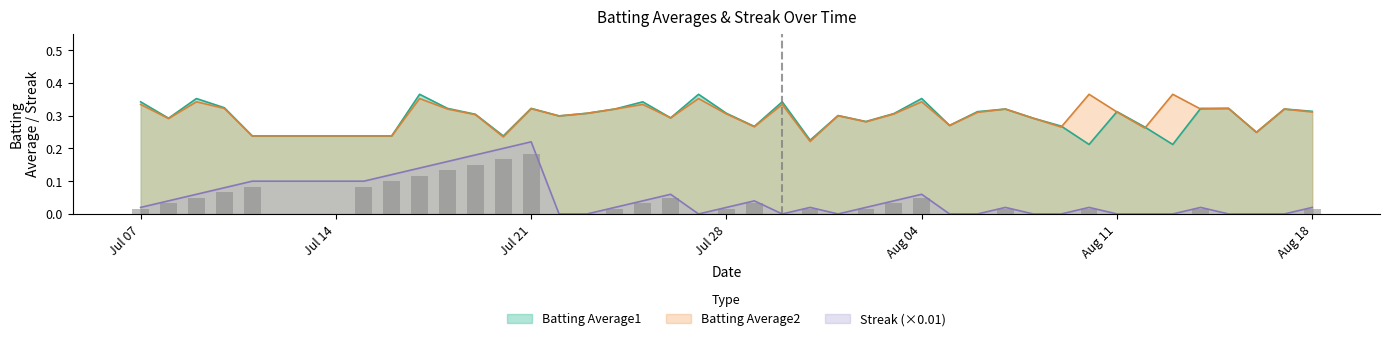

True or false: Streak (×0.01) and Batting Average2 intersect in this chart.

False